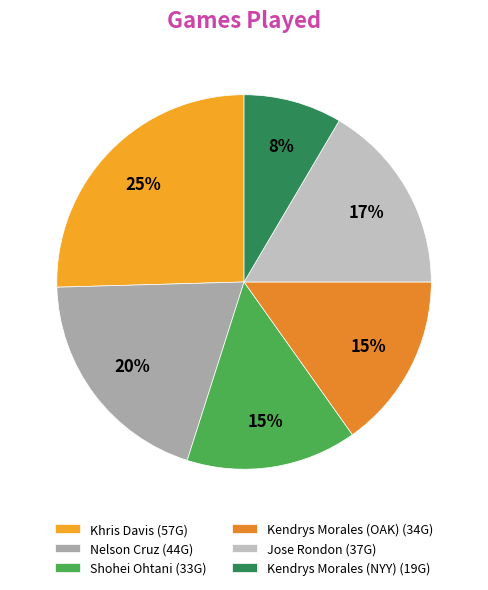

How many segments does this pie chart have?

6